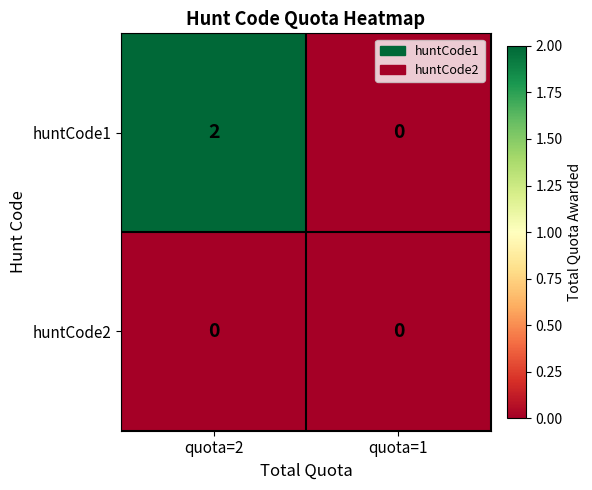

Reading left to right, what are all the values shown in this chart?

huntCode1: 2	0
huntCode2: 0	0